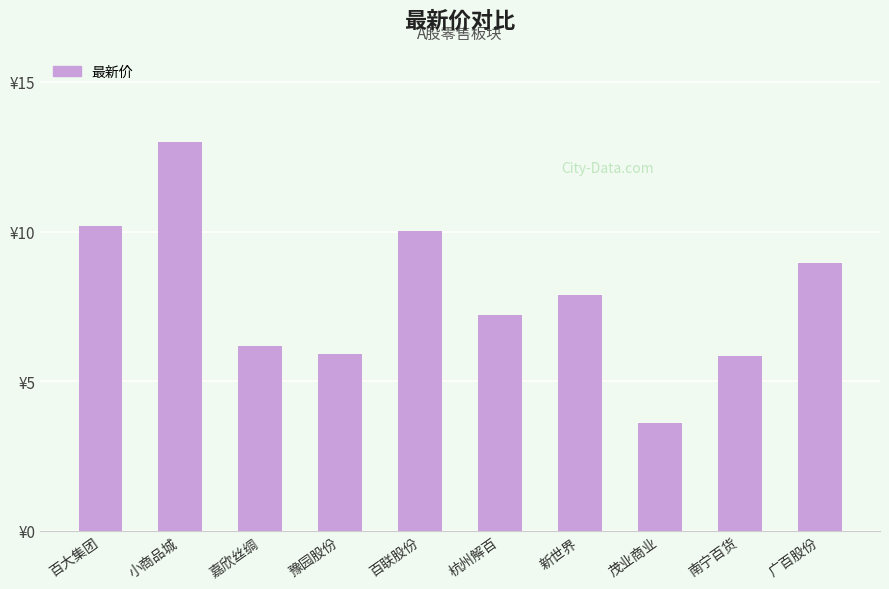

What position from the left is 杭州解百?

6